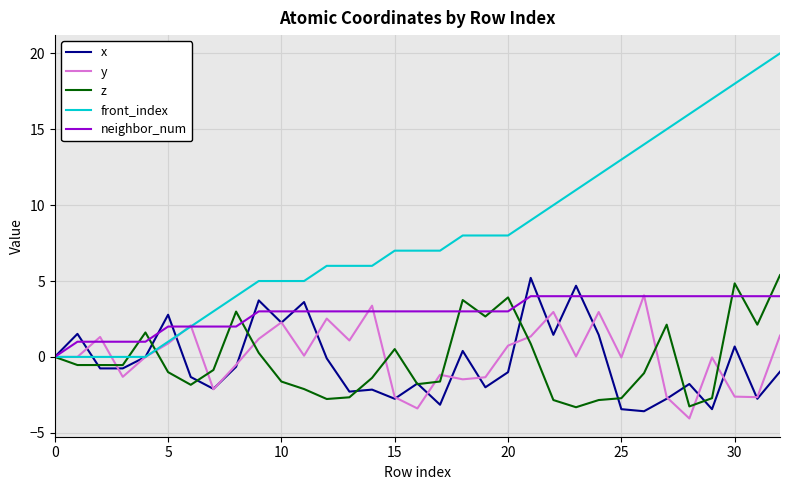

What is the highest value of the front_index series?

20.0